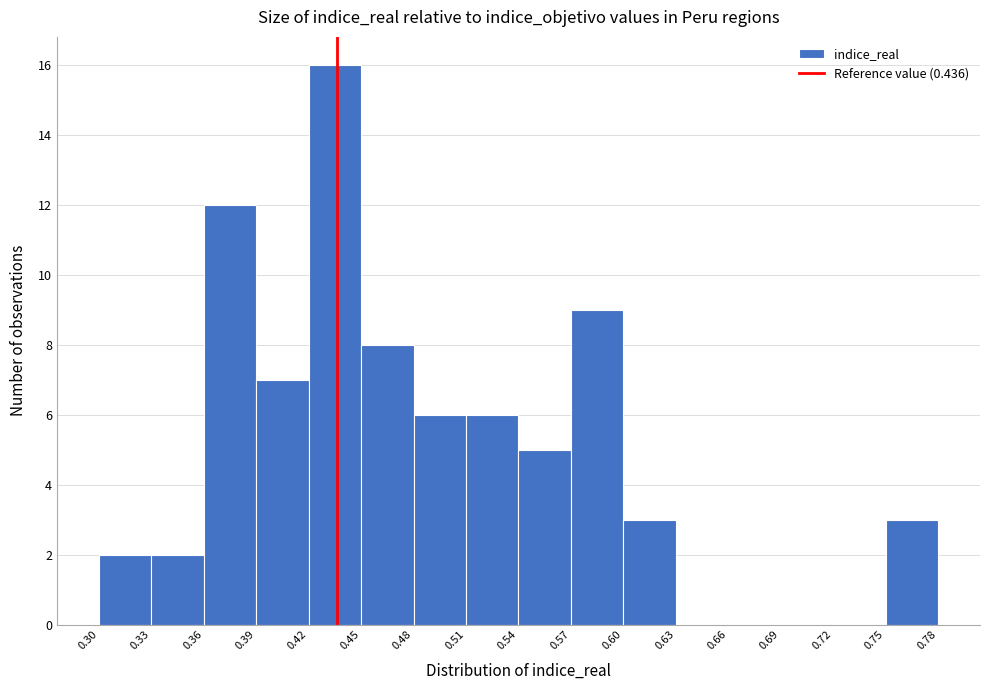

Reading left to right, list every bar in this chart as the range it spans on the x-axis followed by its height. The values are not printed on the chart, so give them approximately, as read against the axis.

0.30 to 0.33: 2
0.33 to 0.36: 2
0.36 to 0.39: 12
0.39 to 0.42: 7
0.42 to 0.45: 16
0.45 to 0.48: 8
0.48 to 0.51: 6
0.51 to 0.54: 6
0.54 to 0.57: 5
0.57 to 0.60: 9
0.60 to 0.63: 3
0.63 to 0.66: 0
0.66 to 0.69: 0
0.69 to 0.72: 0
0.72 to 0.75: 0
0.75 to 0.78: 3